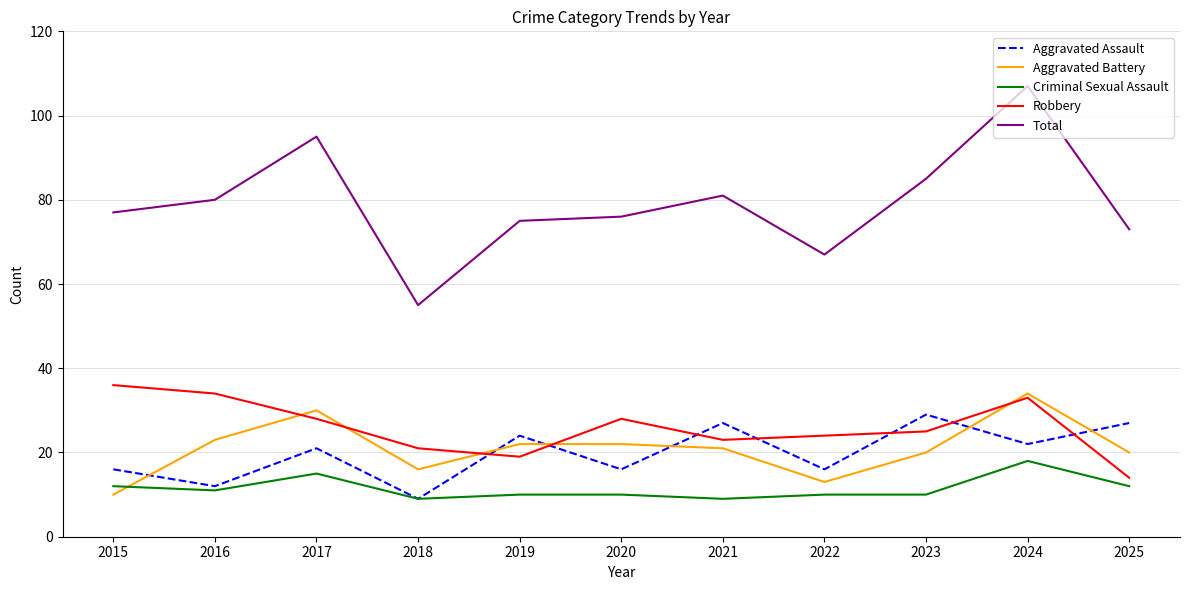

What value does the Aggravated Assault series have at 2023, to the nearest 10?

30